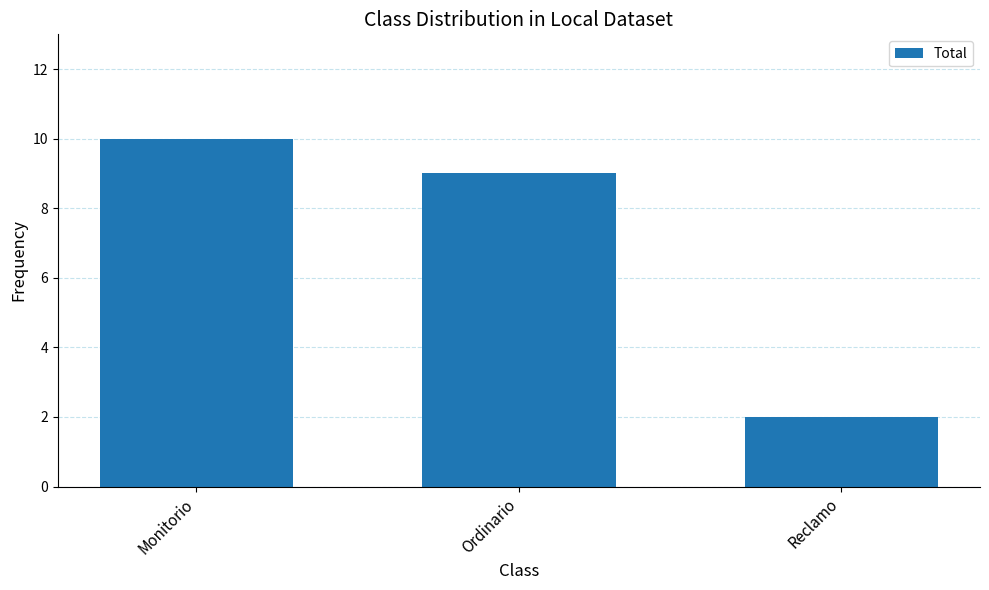

The value at Ordinario is 9. True or false?

True